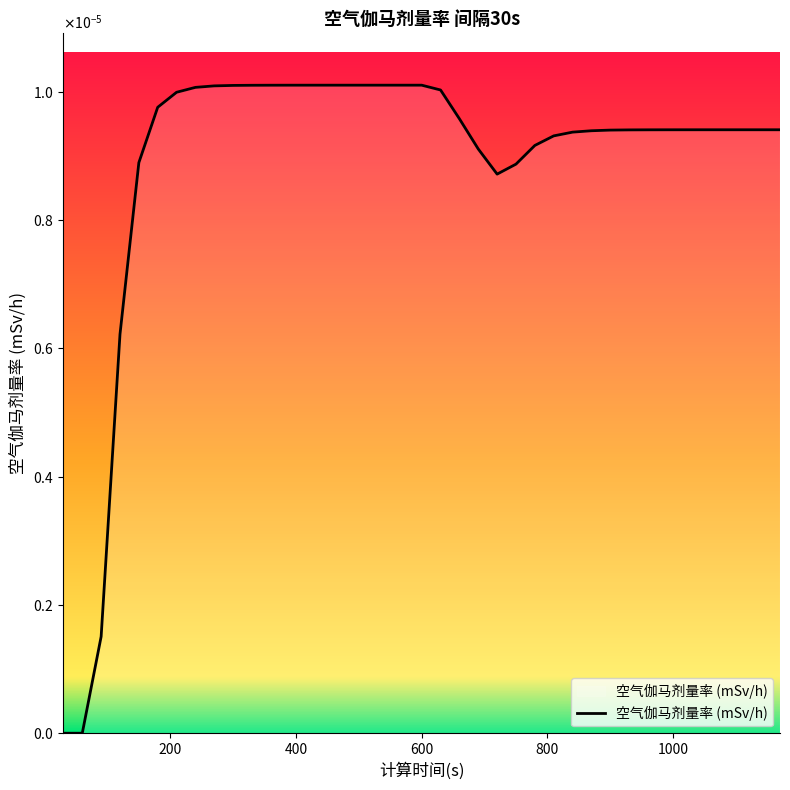

At which category does the data reach its first local valley?

720